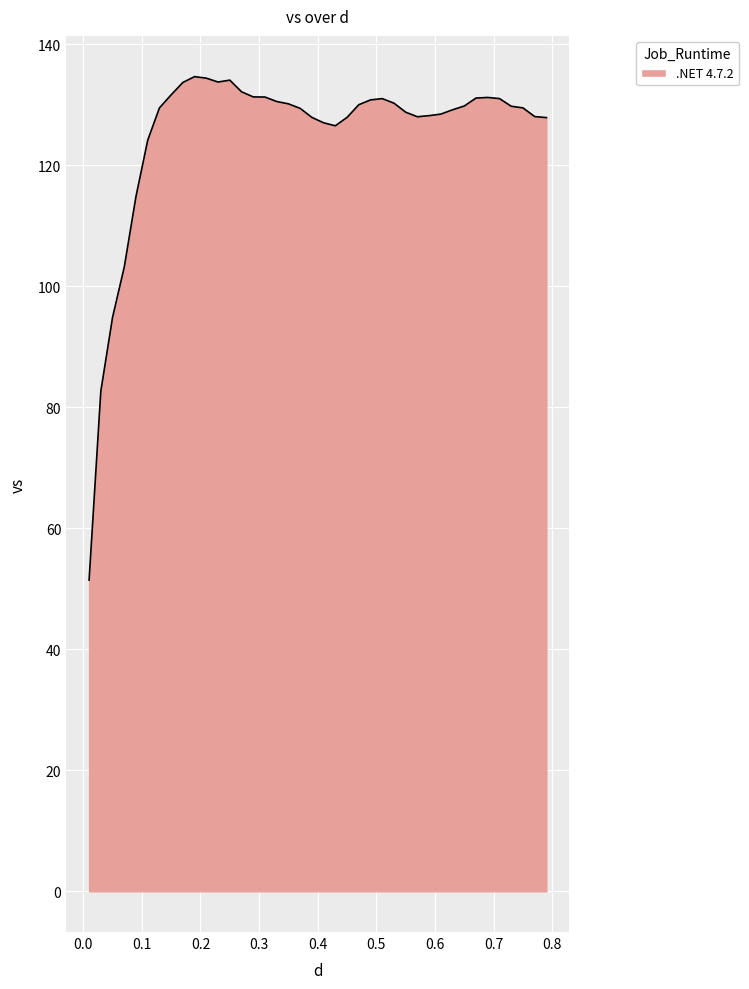

What is the minimum value shown in the chart?

51.4